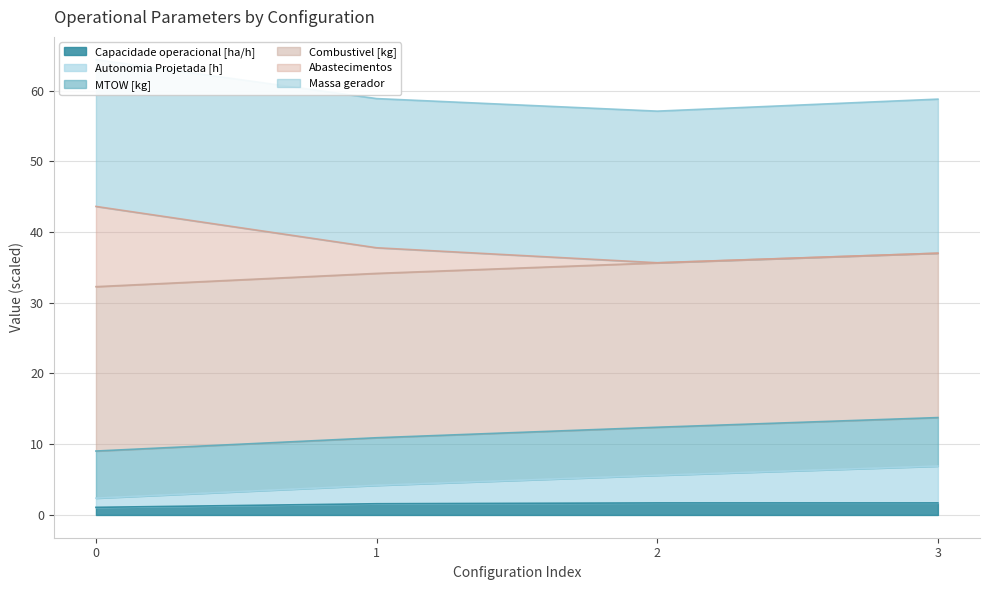

How many interior local peaks does the Capacidade operacional [ha/h] series have?

1